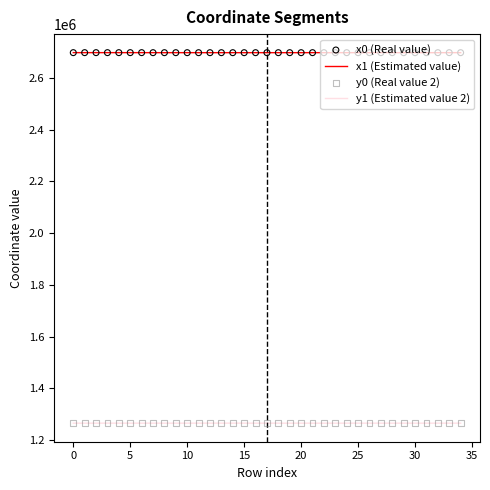

Which series has the largest total across all categories?

x0 (Real value)